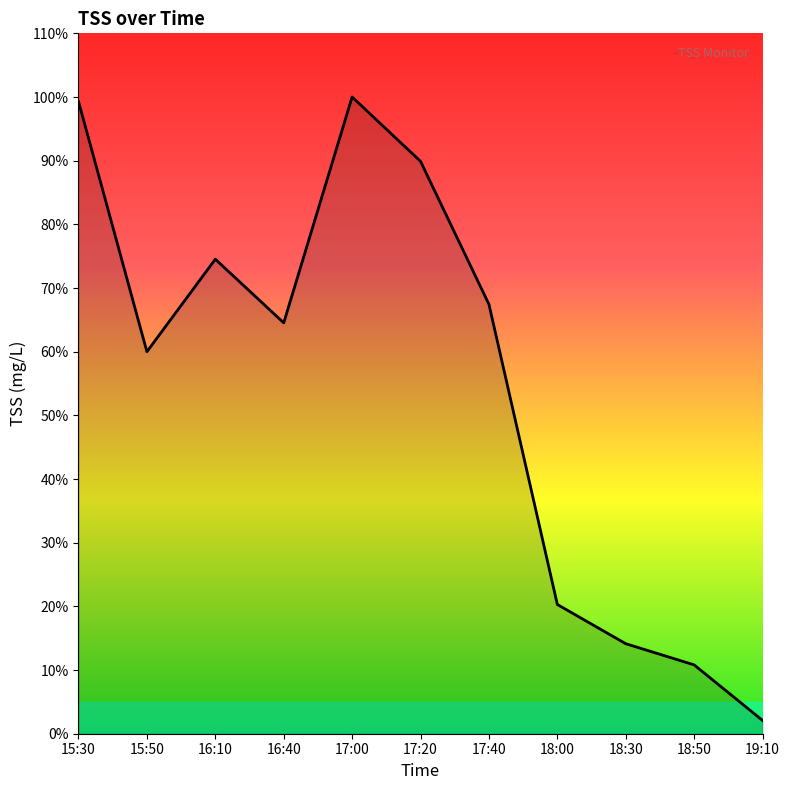

True or false: the data has more than 0 interior local peaks.

True